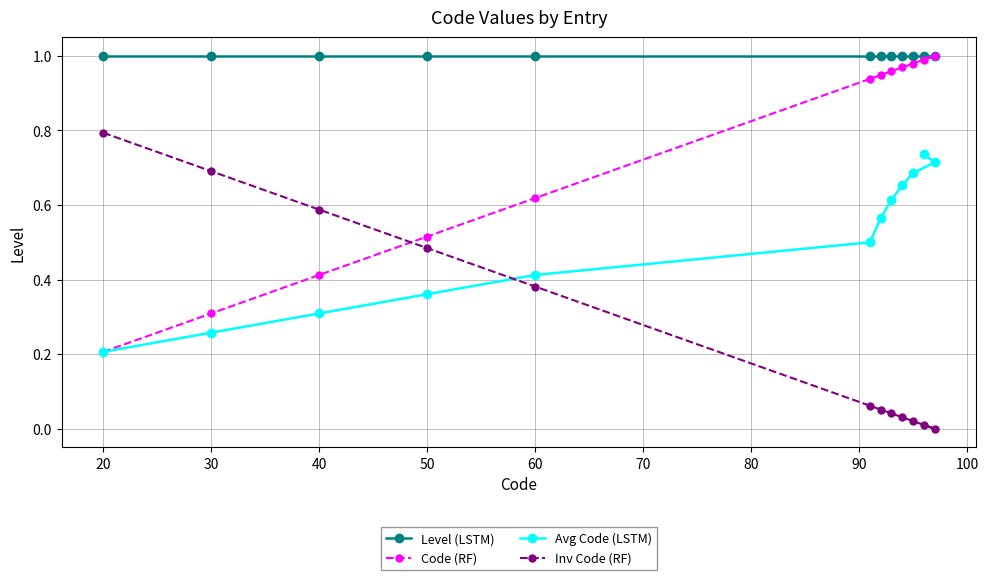

At 40, list the series in order from smallest to largest.

Avg Code (LSTM), Code (RF), Inv Code (RF), Level (LSTM)